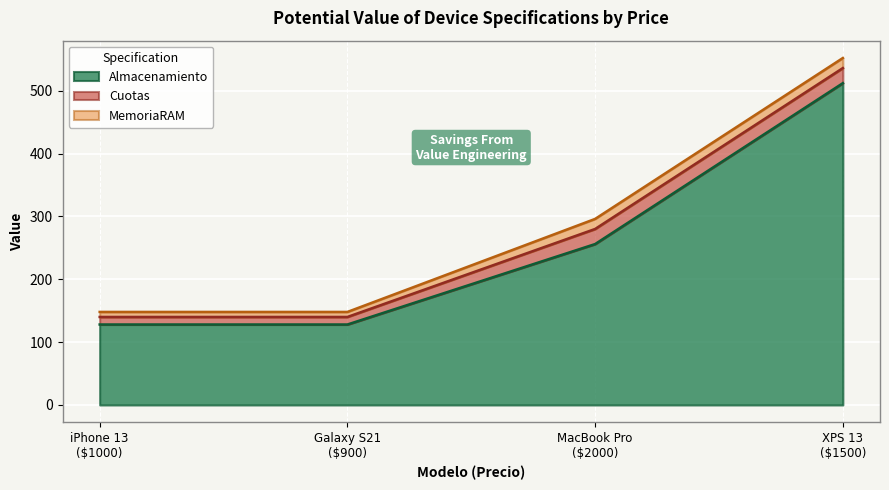

What is the maximum value shown in the chart?

512